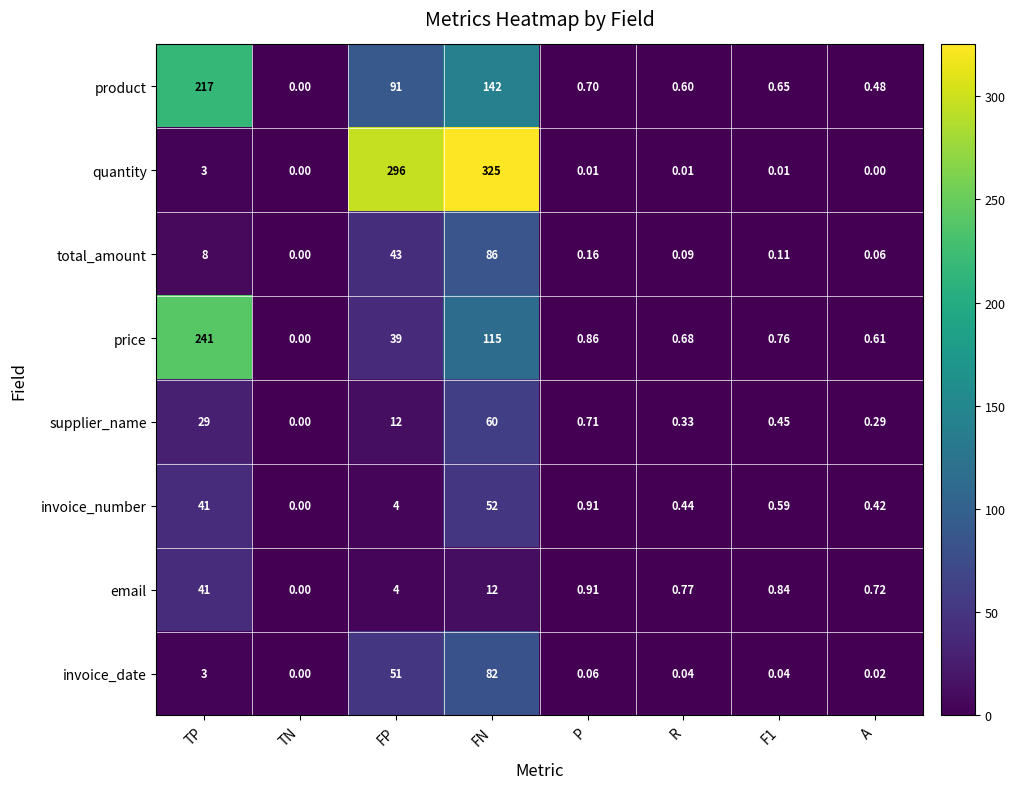

List the series in order of their peak value, highest first.

quantity, price, product, total_amount, invoice_date, supplier_name, invoice_number, email